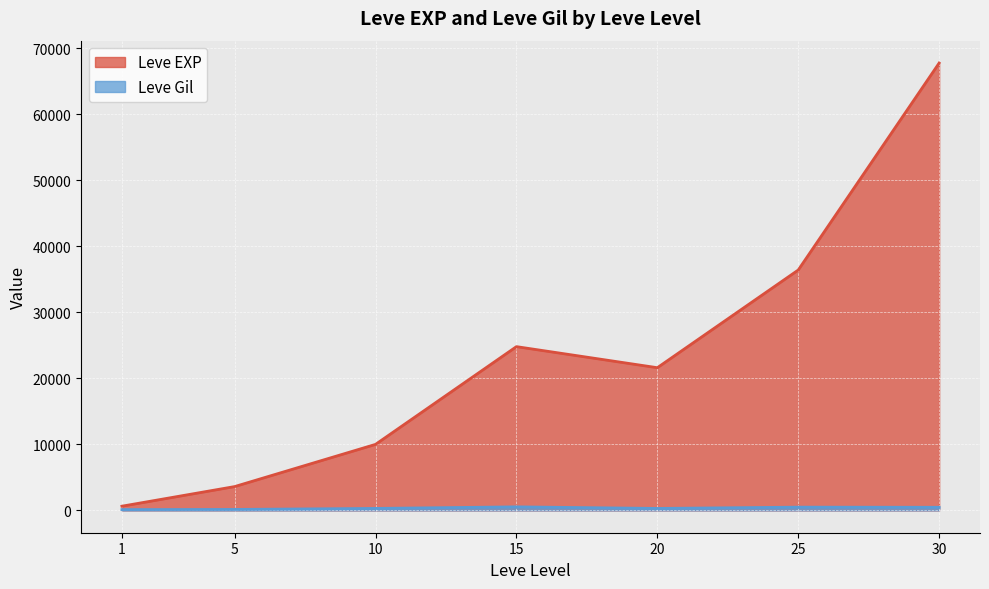

How many lines are shown in the chart?

2